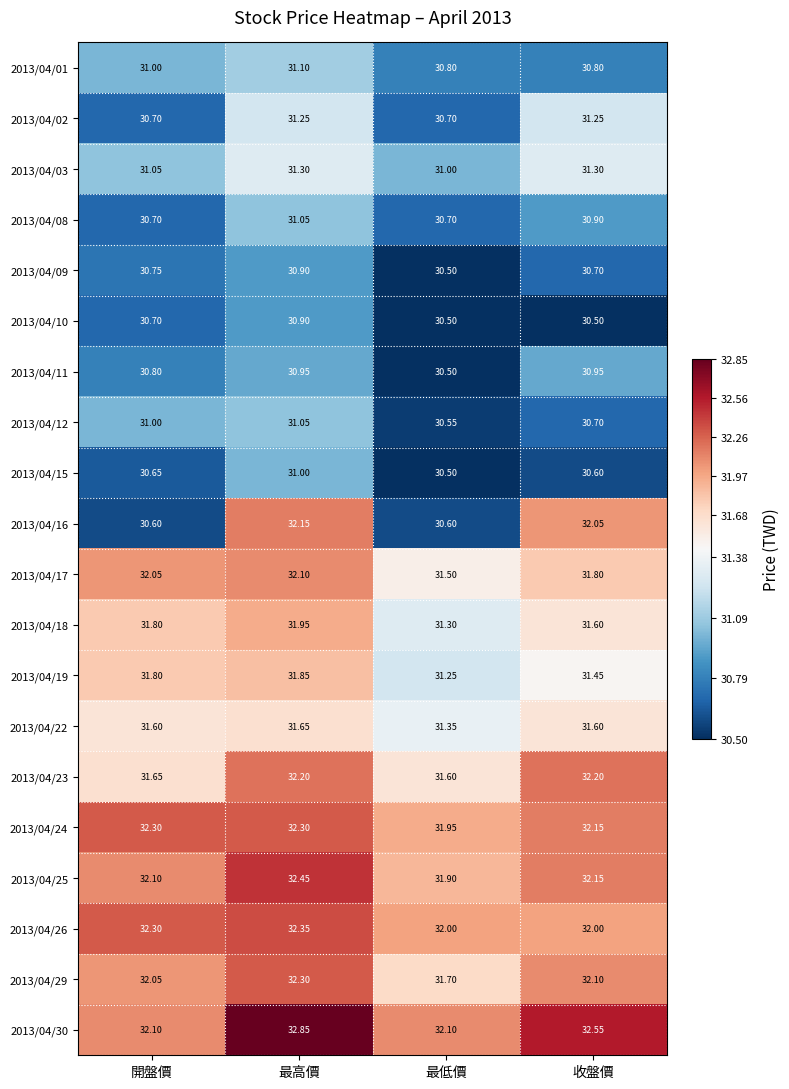

Is the value of 2013/04/01 at 最低價 greater than the value of 2013/04/16 at 收盤價?

No